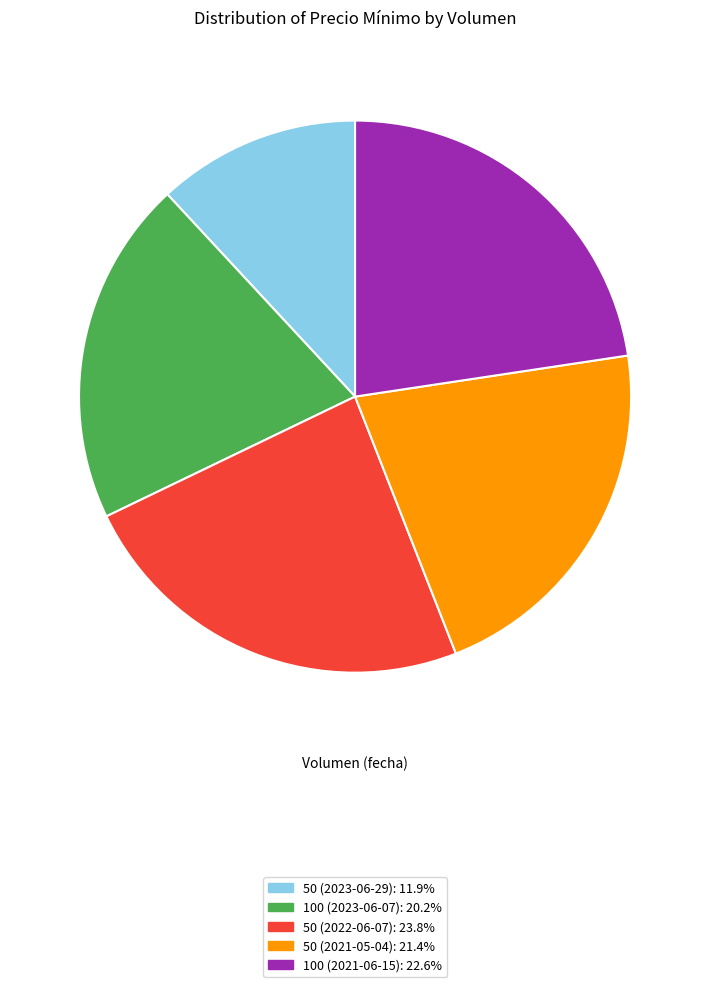

Does 100 (2021-06-15) account for over 50% of the chart?

No